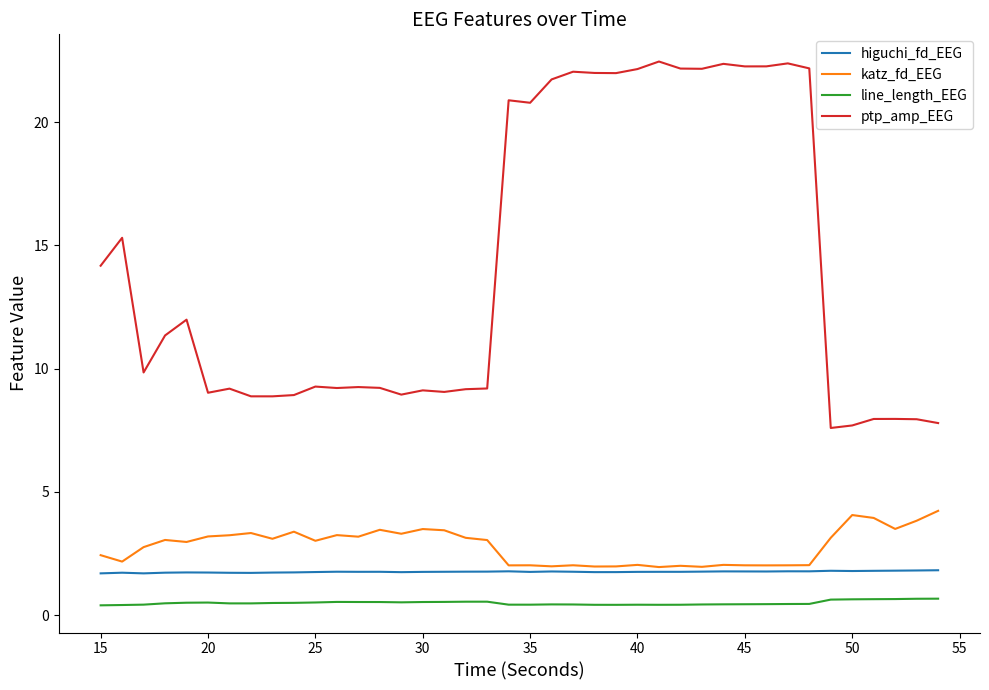

Which series has the largest total across all categories?

ptp_amp_EEG